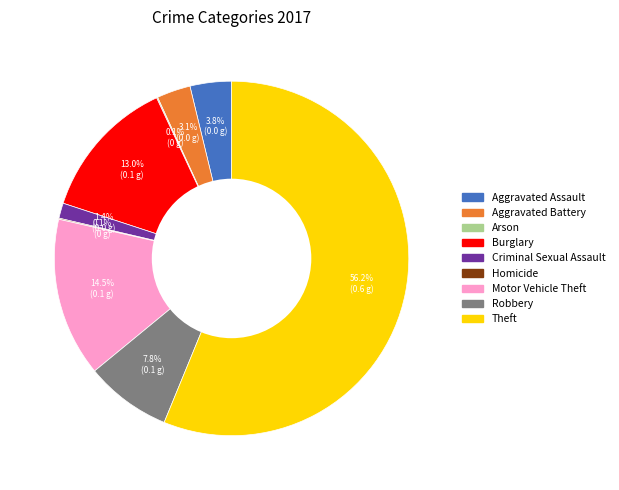

What portion of the pie excludes Criminal Sexual Assault?

98.6%